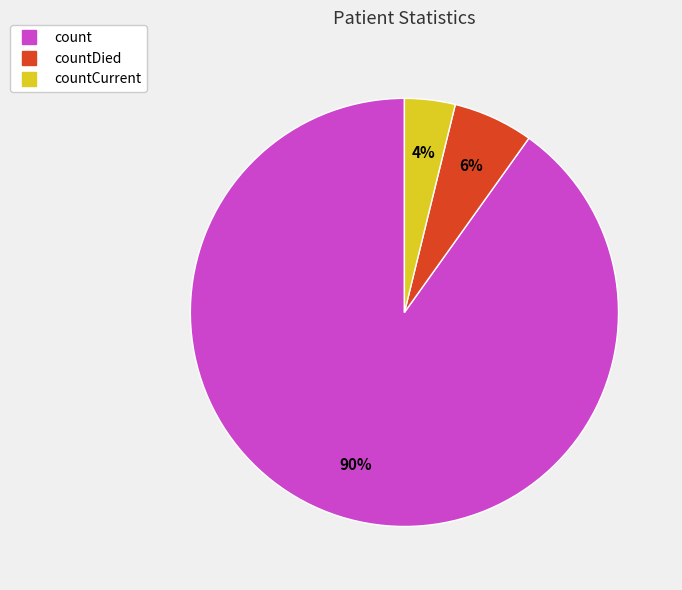

Count the number of slices in the pie.

3